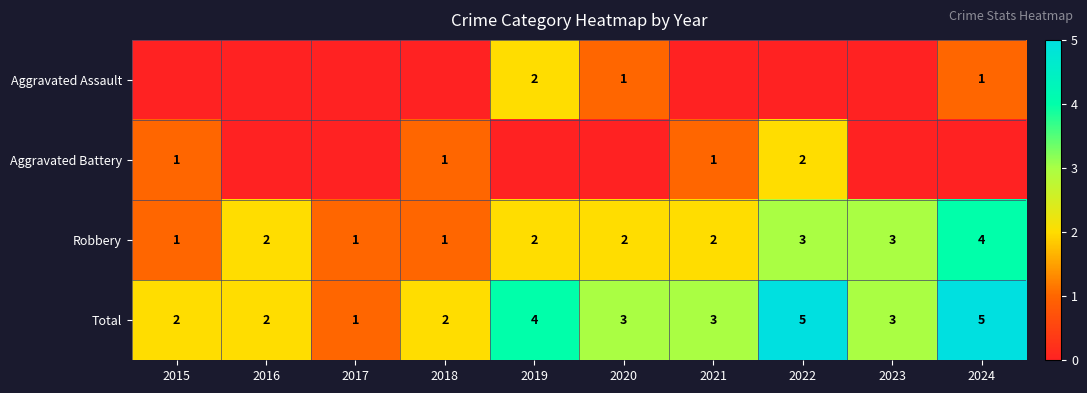

True or false: Total has a value of 3 at 2020.

True